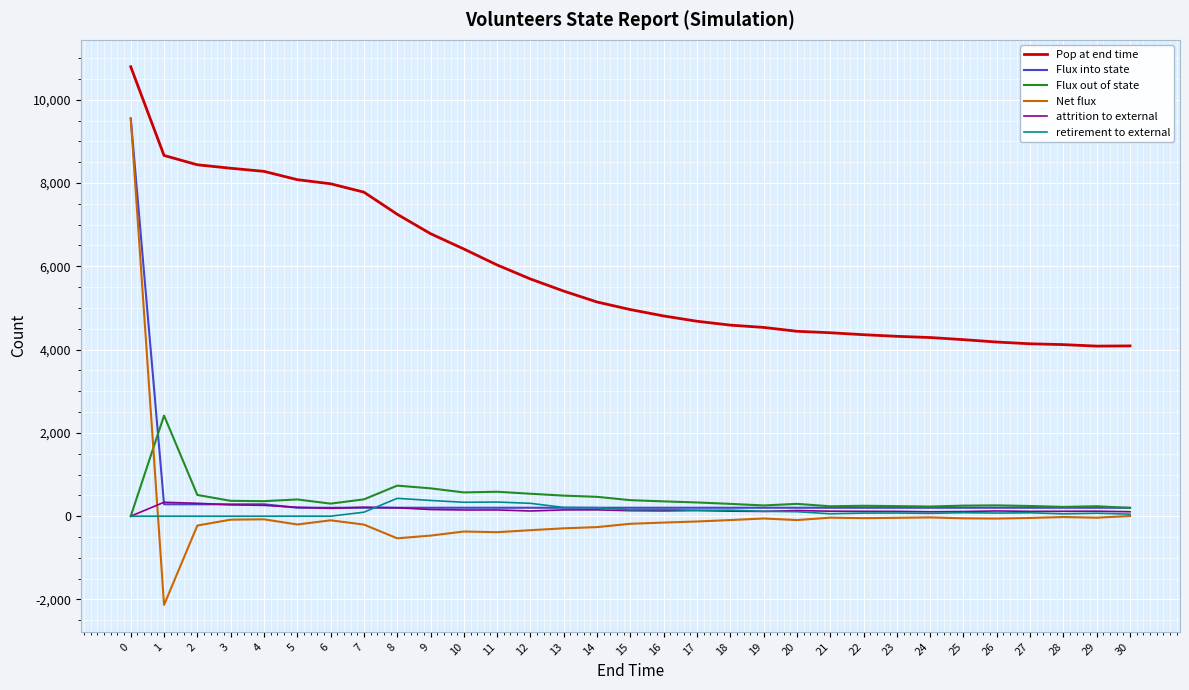

The value of Pop at end time at 24 is 4290. True or false?

True